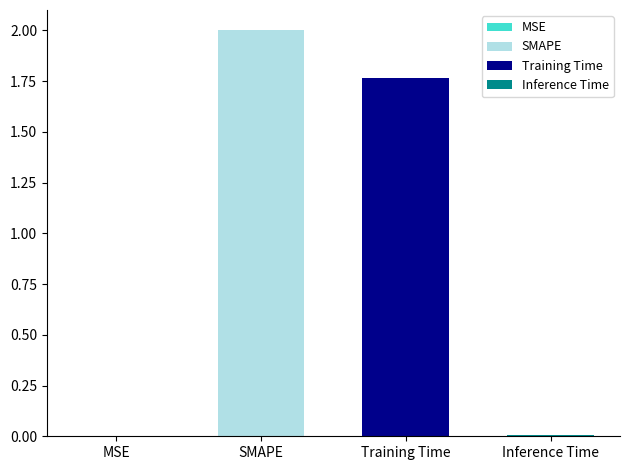

How many data points does each series have?

4